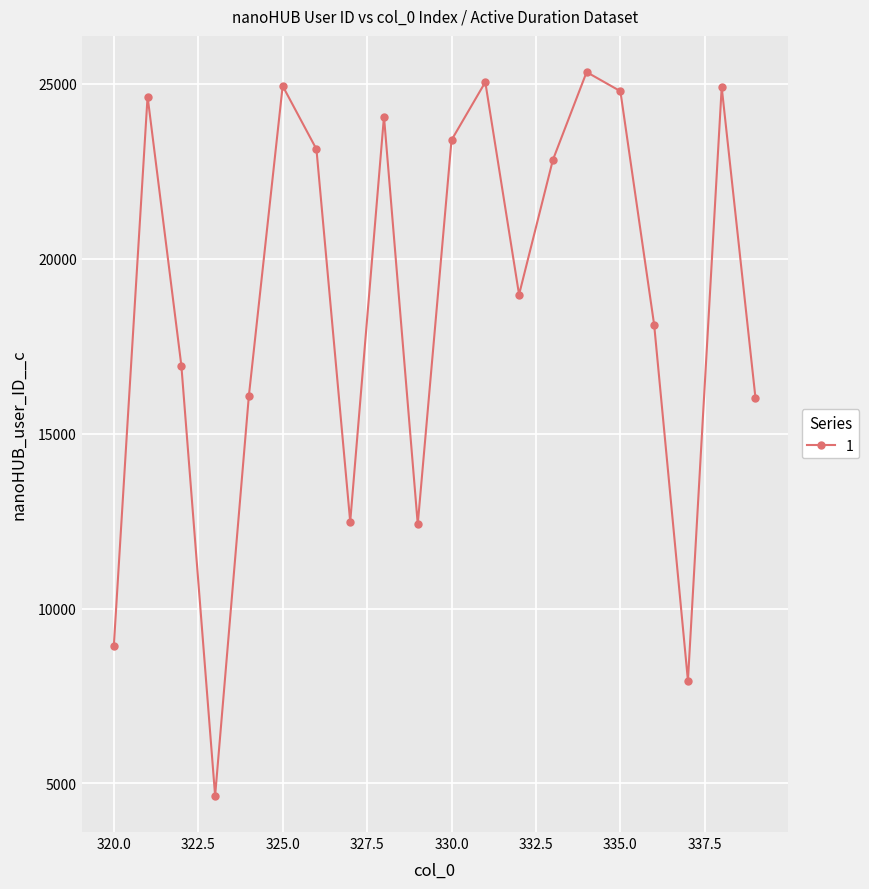

How many points are lower than both their immediate neighbors (excluding endpoints)?

5